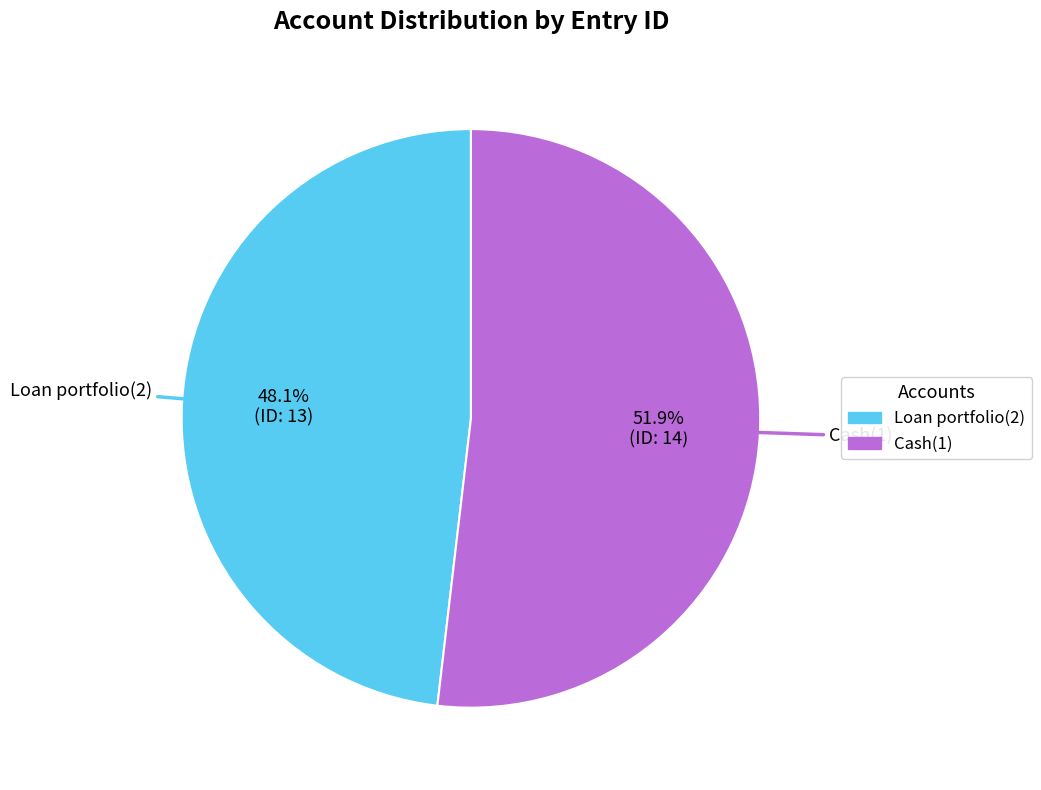

To the nearest percent, what is the difference between the largest and smallest slice percentages?

4%